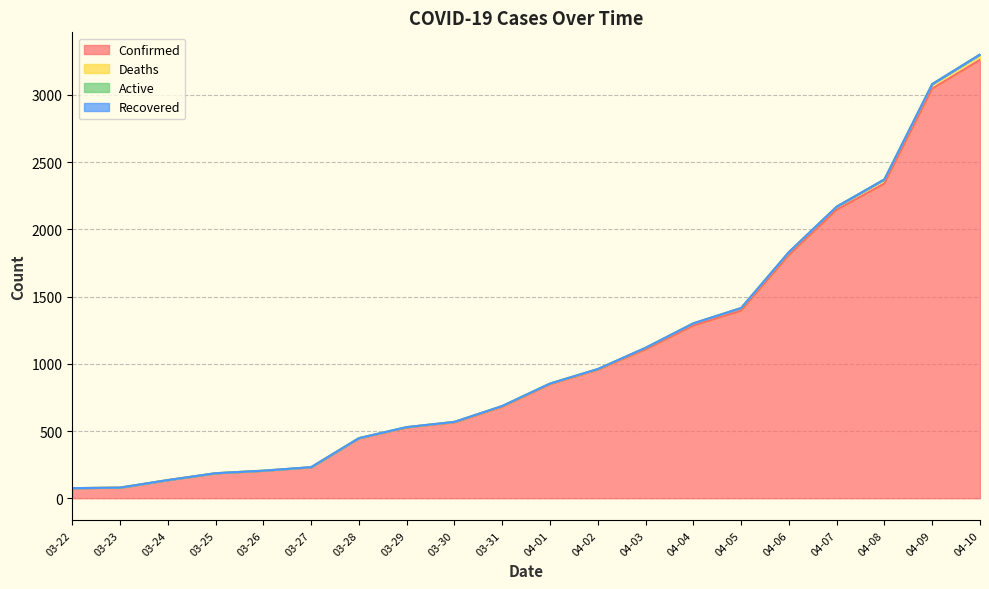

What is the label of the 2nd point from the left?

03-23